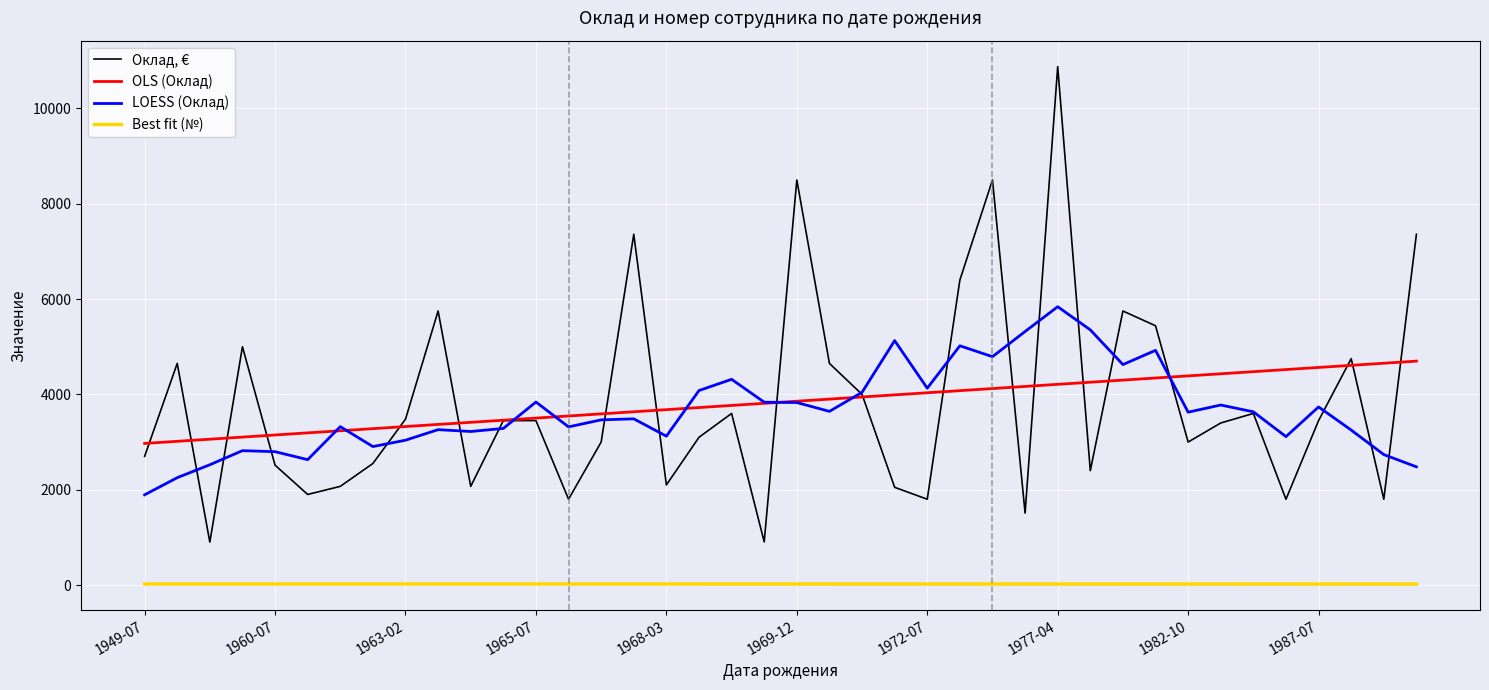

True or false: Best fit (№) and Оклад, € intersect in this chart.

False